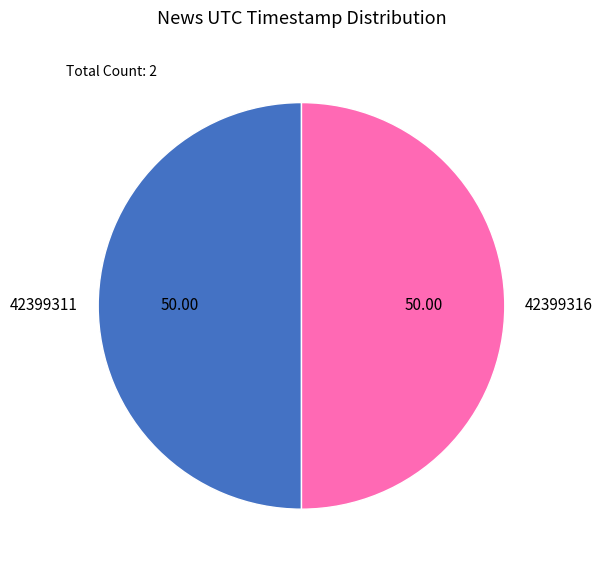

What is the ratio of the value at 42399316 to the value at 42399311?

1.0